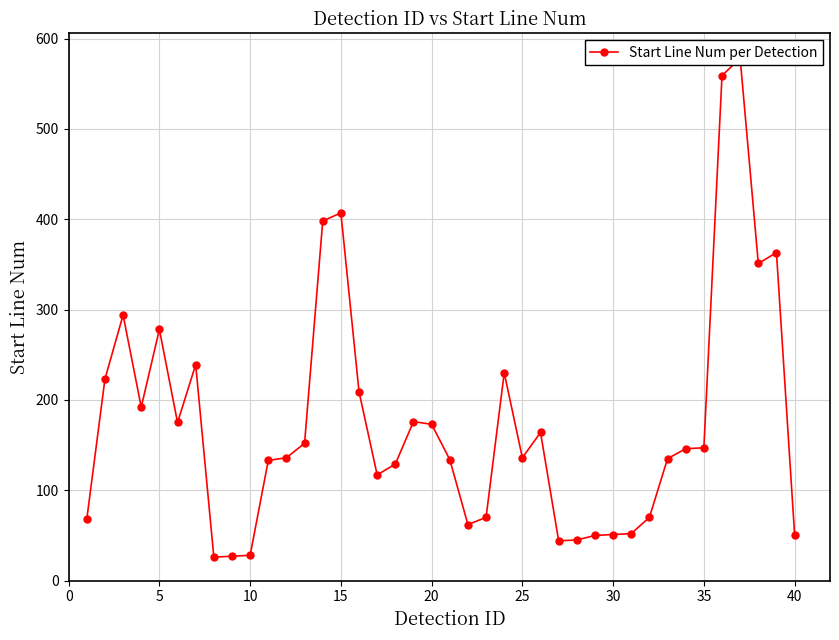

What is the approximate value at 10, to the nearest 50?

50